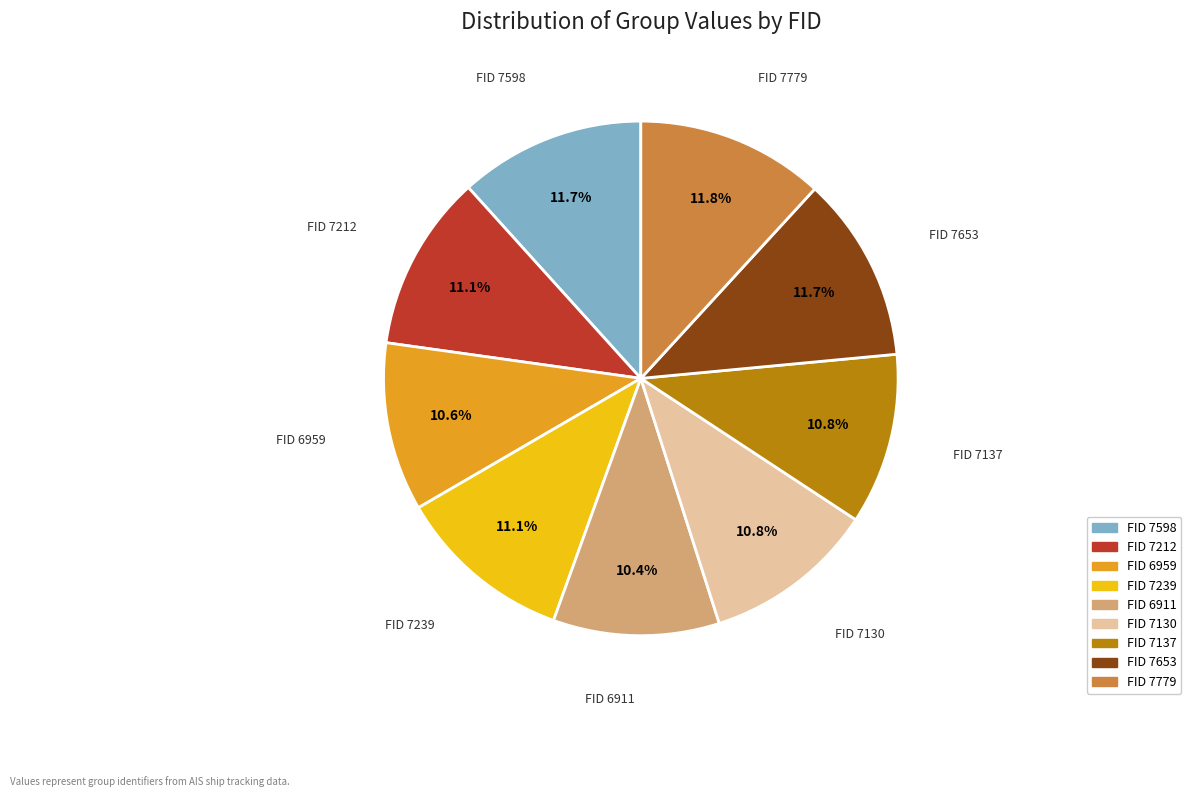

Is there any slice that represents more than half of the pie?

No